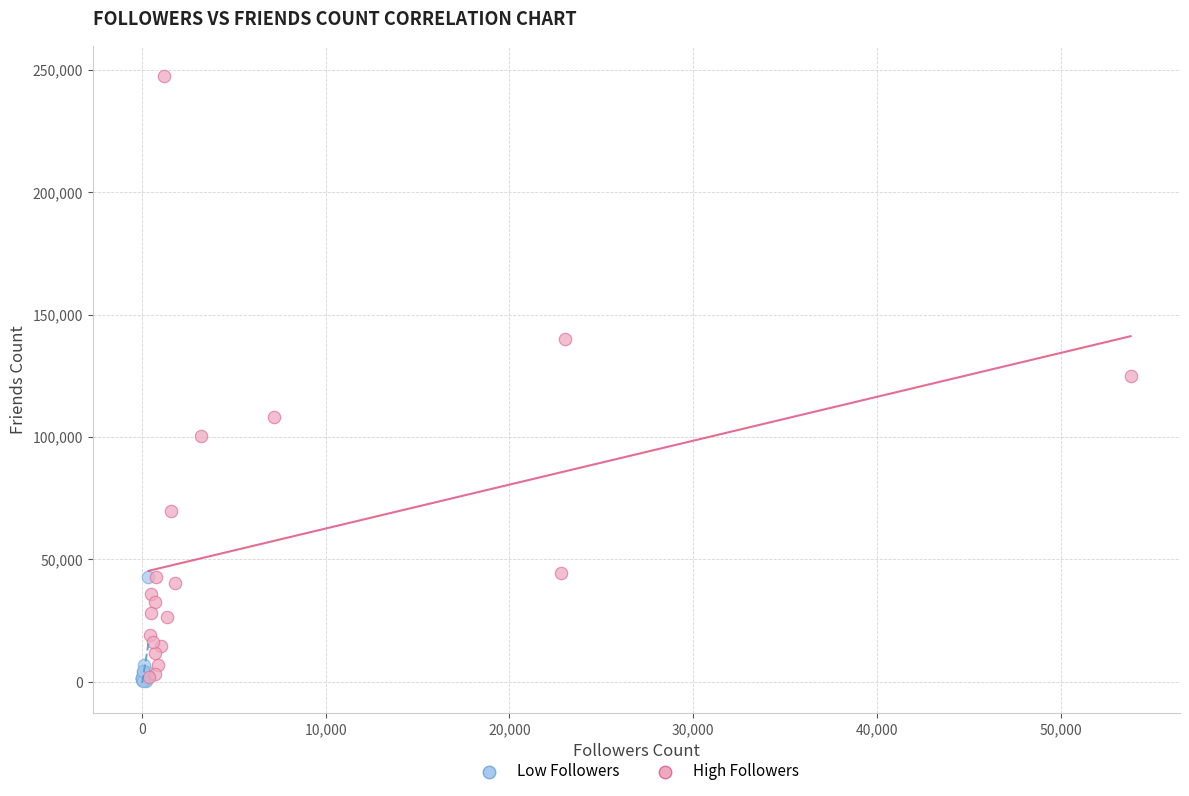

Which series has the widest spread of Y values?

High Followers